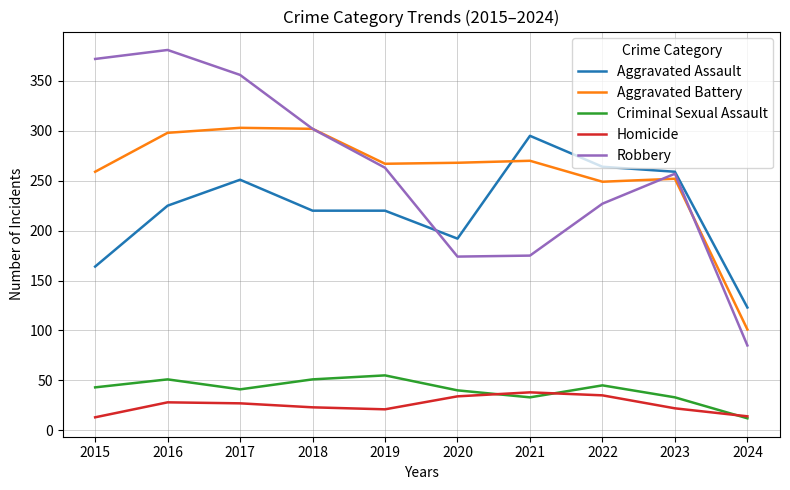

At which label is Robbery closest to 233?

2022